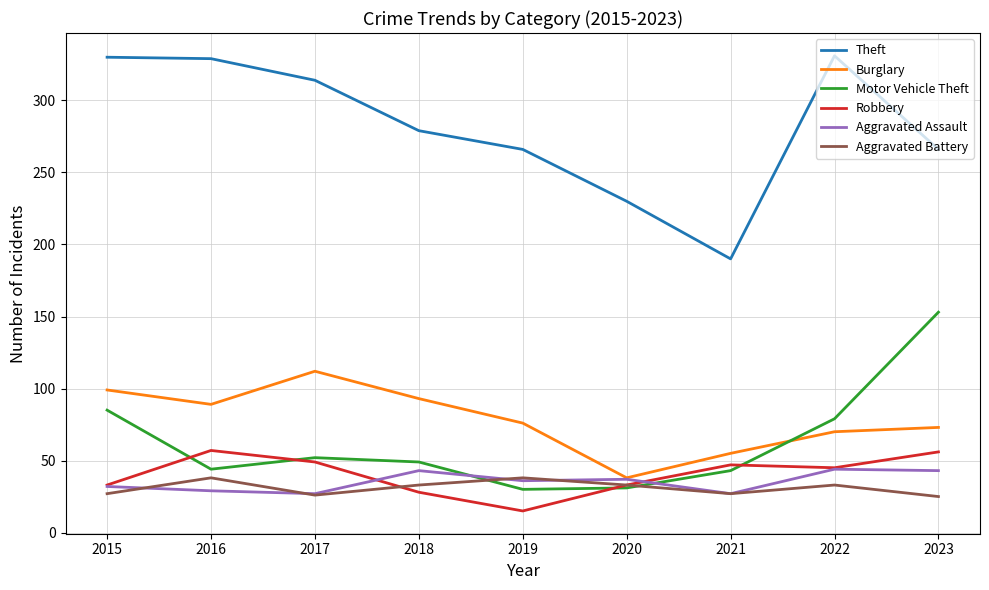

Between 2016 and 2021, which series saw the biggest shift?

Theft